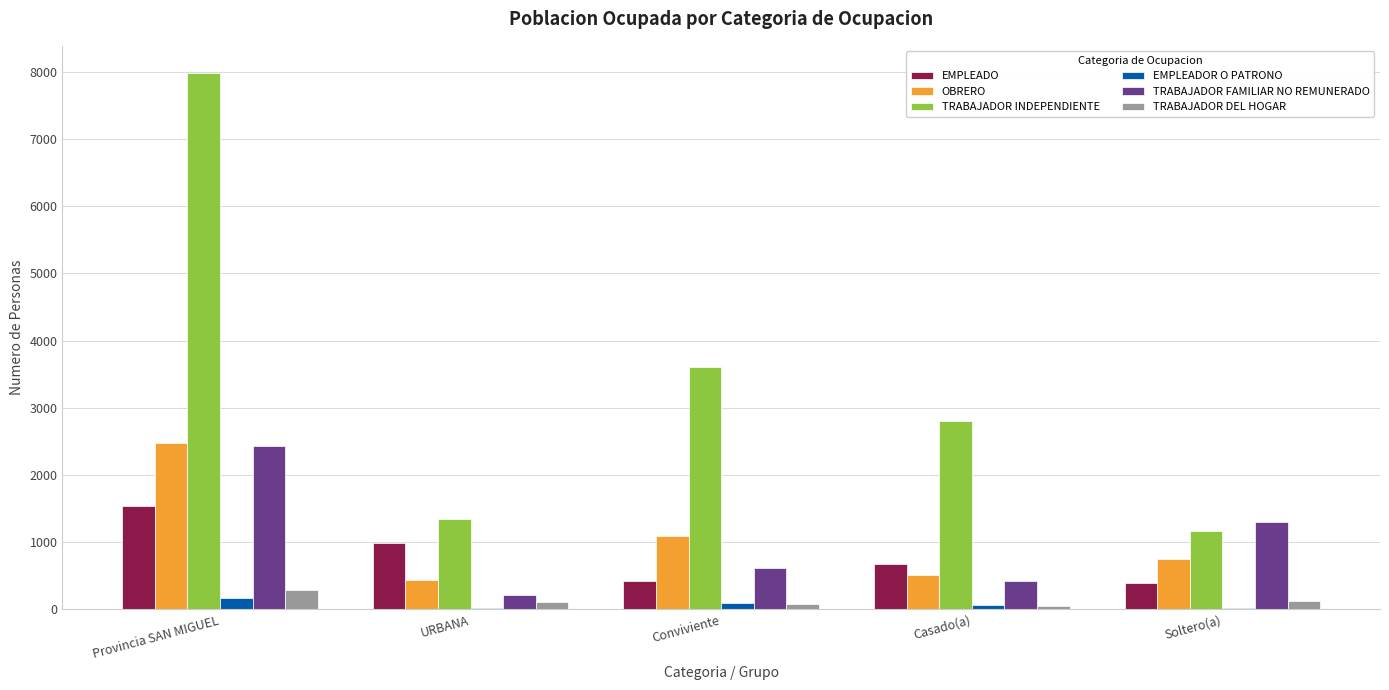

True or false: EMPLEADO has a value of 247 at Casado(a).

False